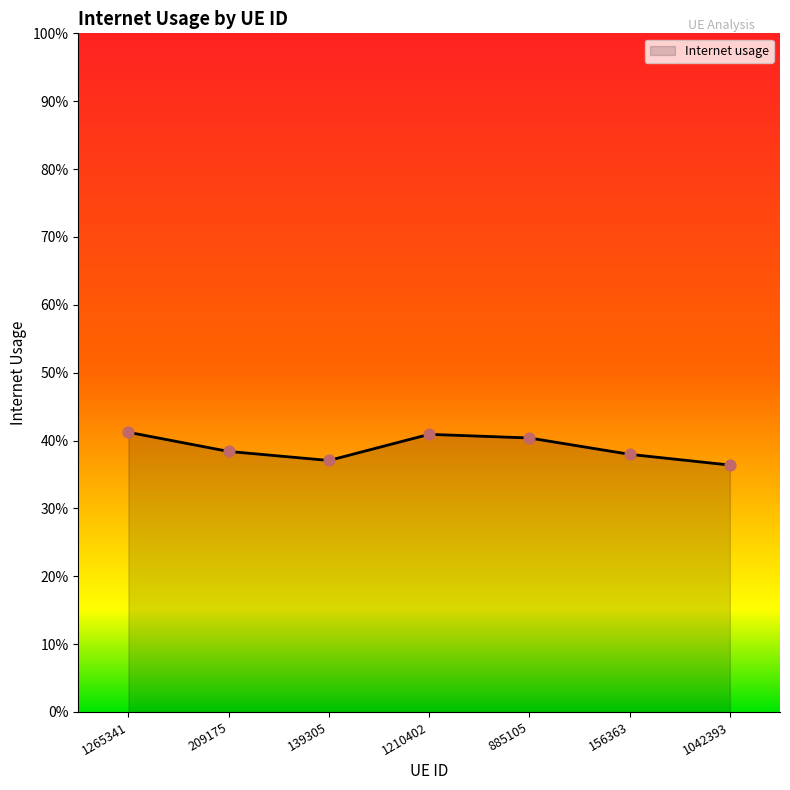

Between 209175 and 1265341, which is larger?

1265341